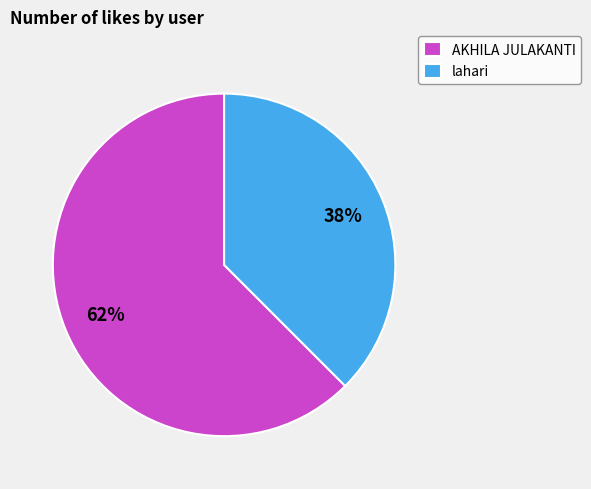

The AKHILA JULAKANTI slice represents 72% of the pie. True or false?

False